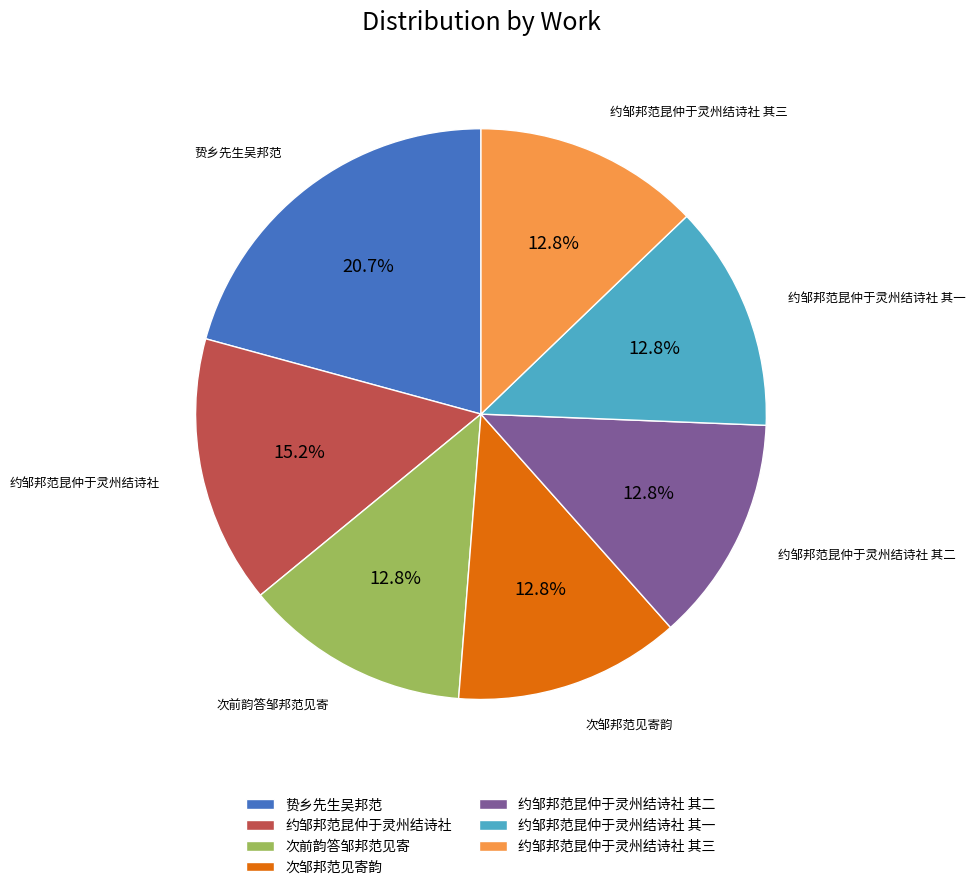

What is the ratio of the value at 约邹邦范昆仲于灵州结诗社 其三 to the value at 贽乡先生吴邦范?

0.6